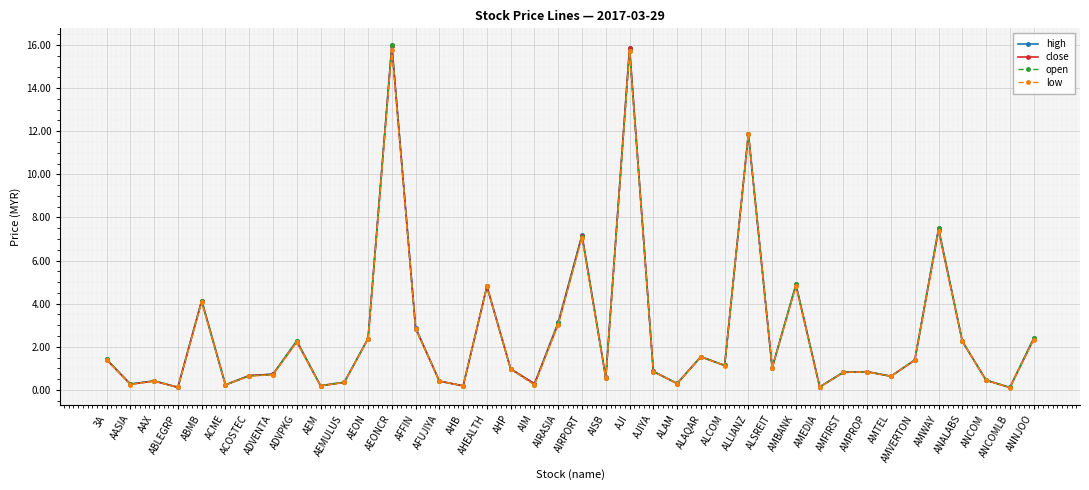

True or false: close has more than 2 interior local peaks.

True